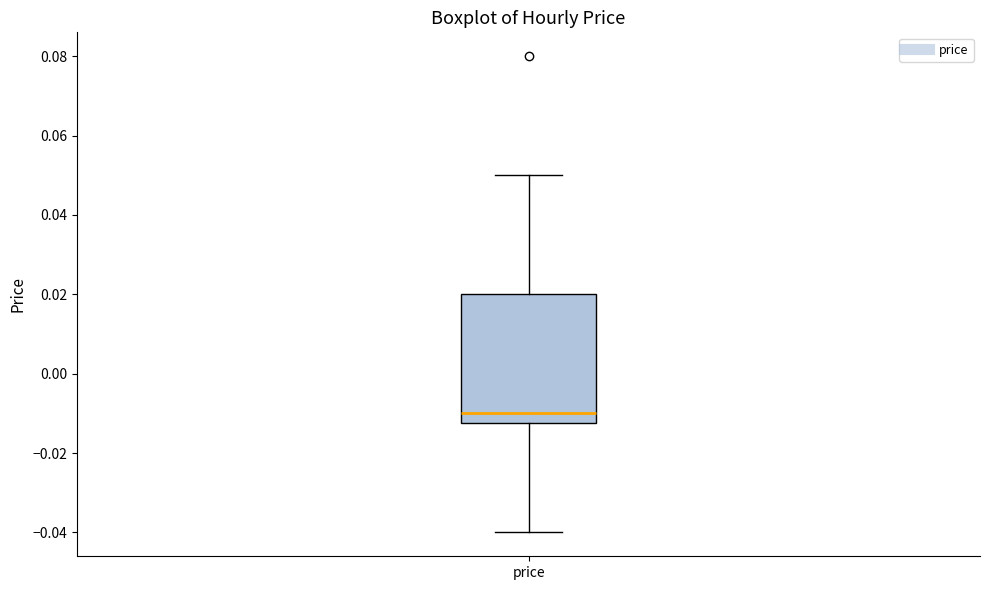

Where is the upper edge of the box for price on the y-axis? The values are not printed on the chart, so give them approximately, as read against the axis.

0.020